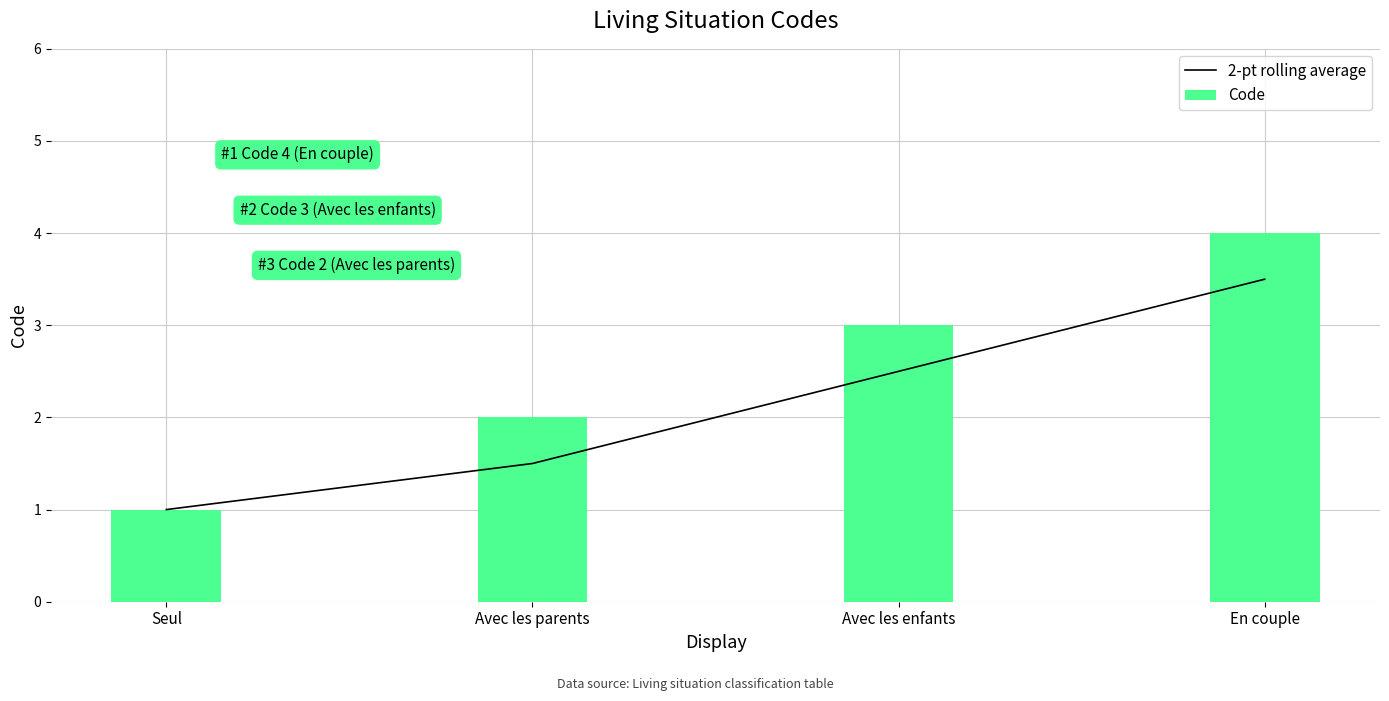

Count the values in the range 1 to 3.

3